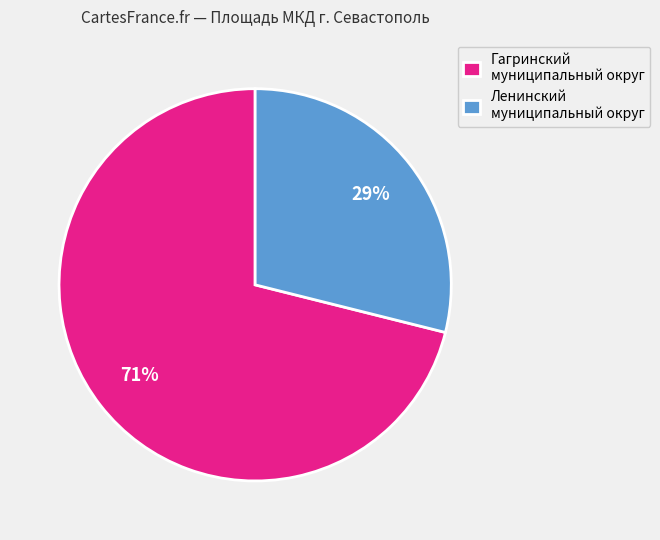

How many slices are in this pie chart?

2